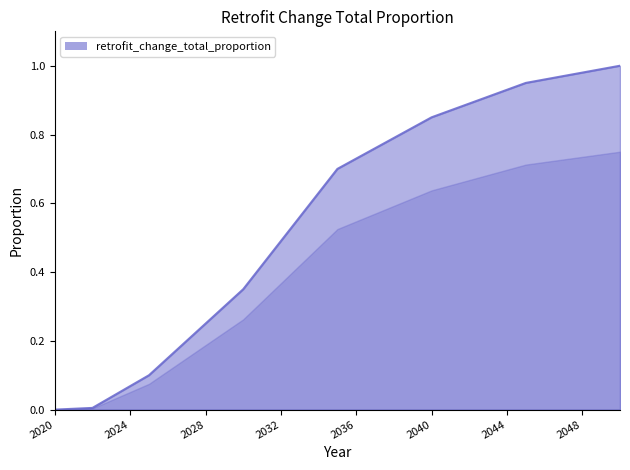

True or false: there are more than 0 points higher than both neighbors.

False